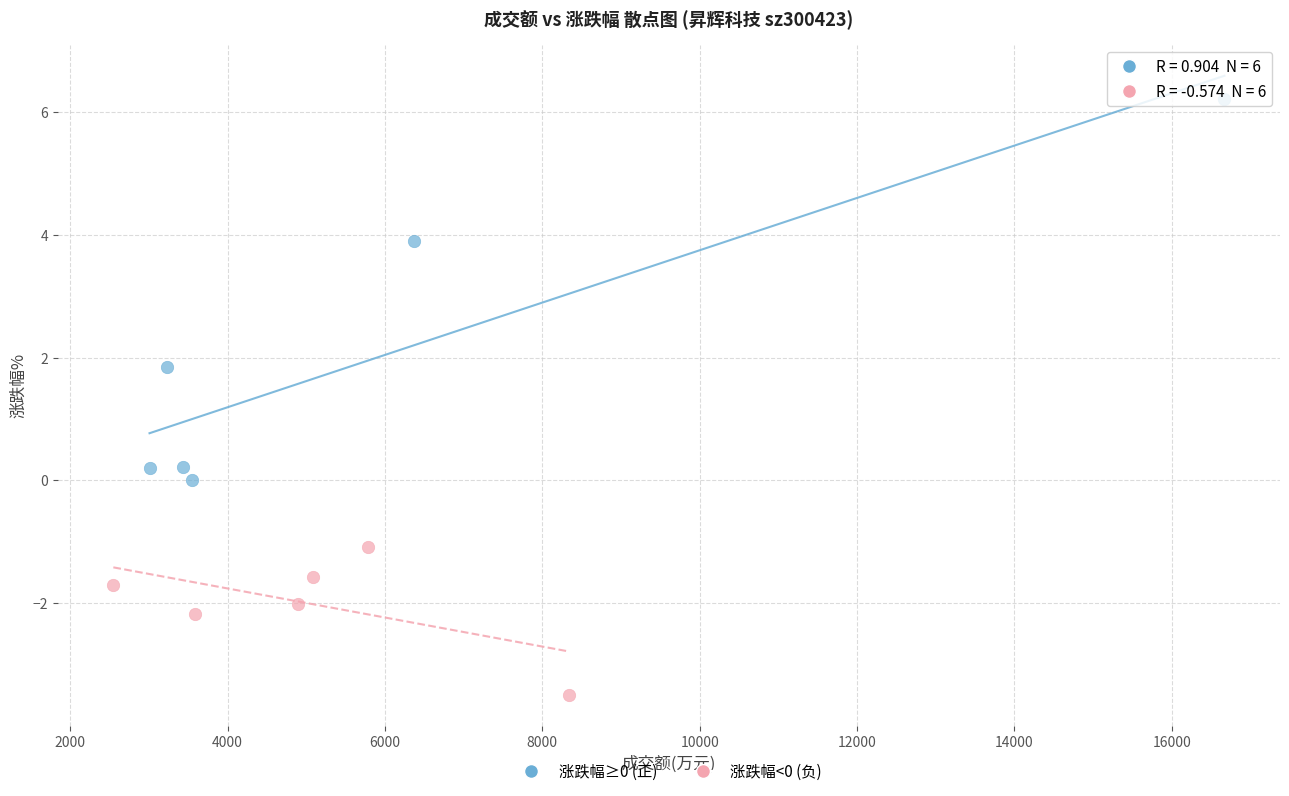

Which series reaches the maximum Y coordinate?

涨跌幅≥0 (正)